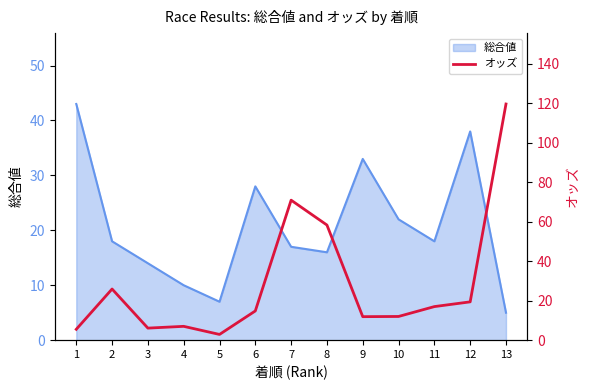

True or false: the data shows 119.6 at 13.

True